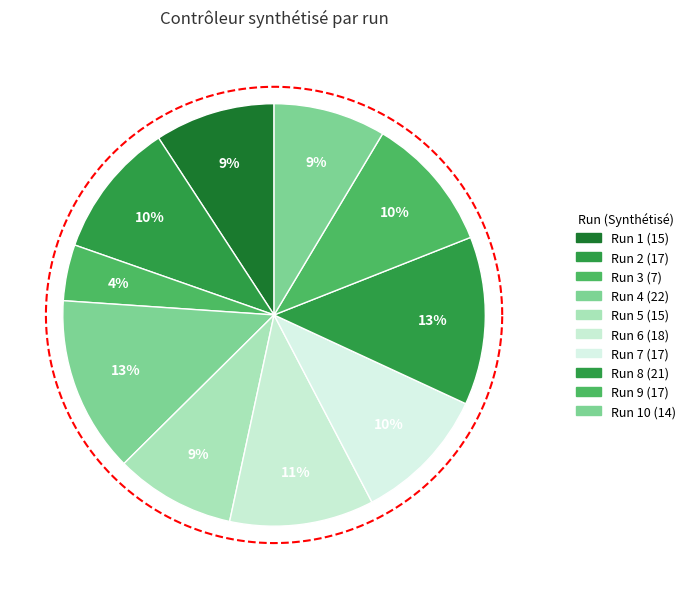

What percentage is the Run 7 slice, to the nearest percent?

10%